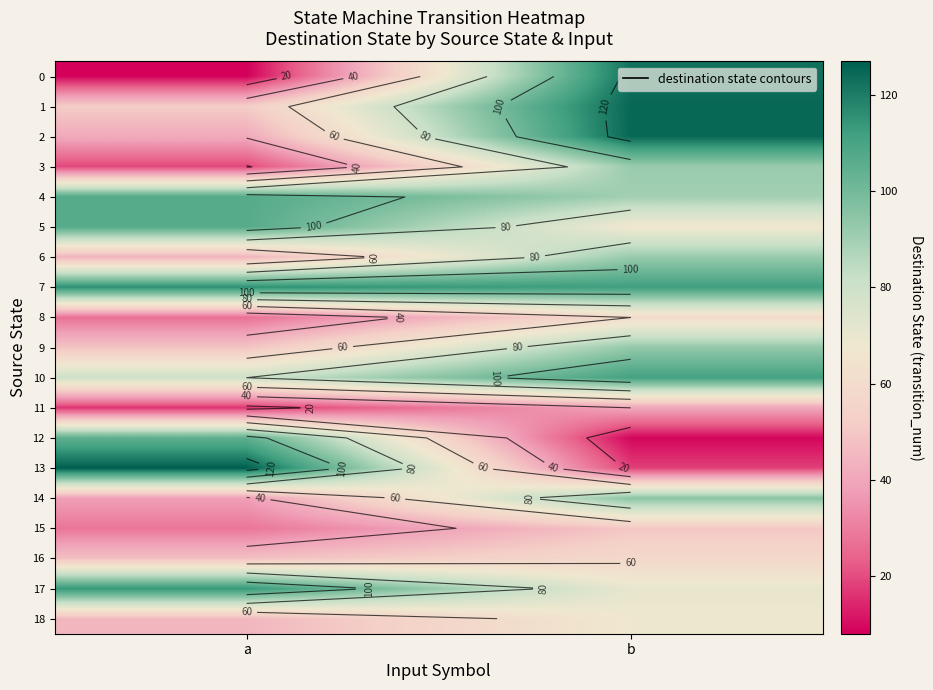

What is the difference between the 13 values at b and a?

109